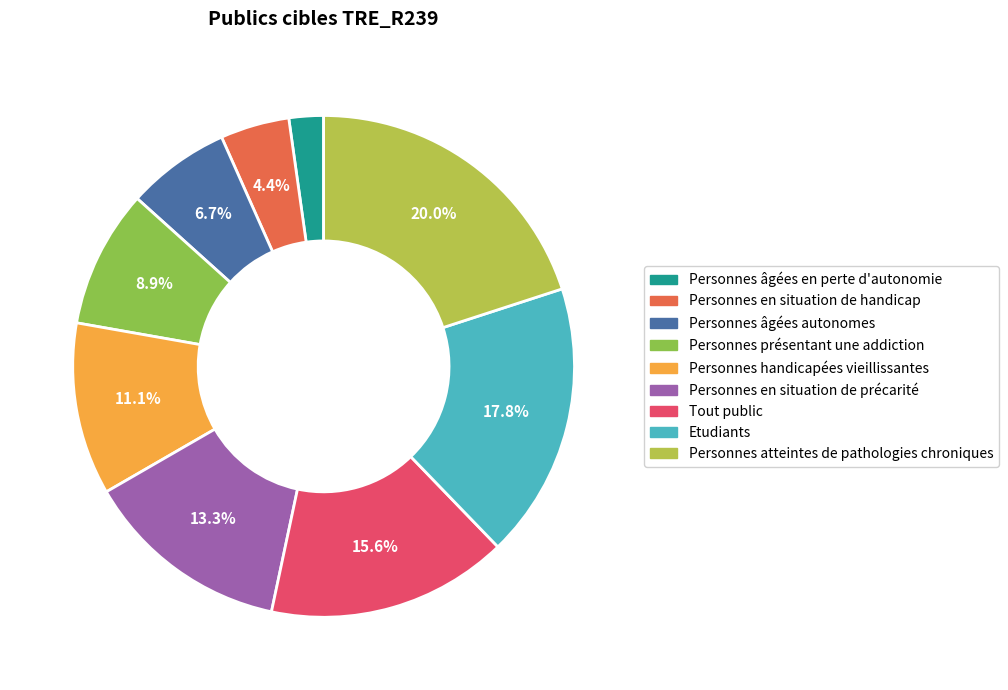

What is the ratio of the value at Personnes en situation de précarité to the value at Personnes âgées autonomes?

2.0